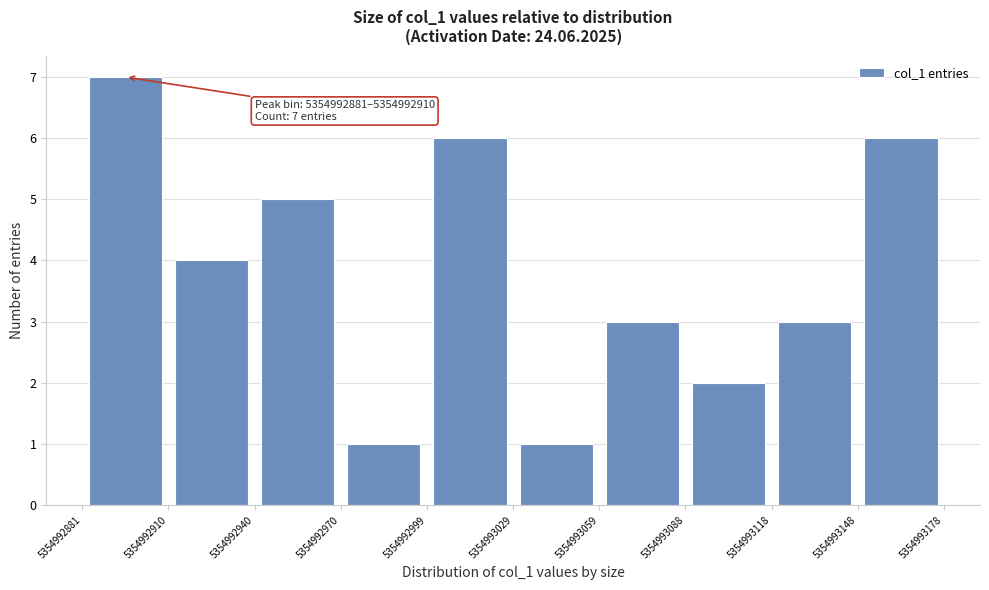

Over which range of the x-axis is the bar tallest?

5354992881 to 5354992910